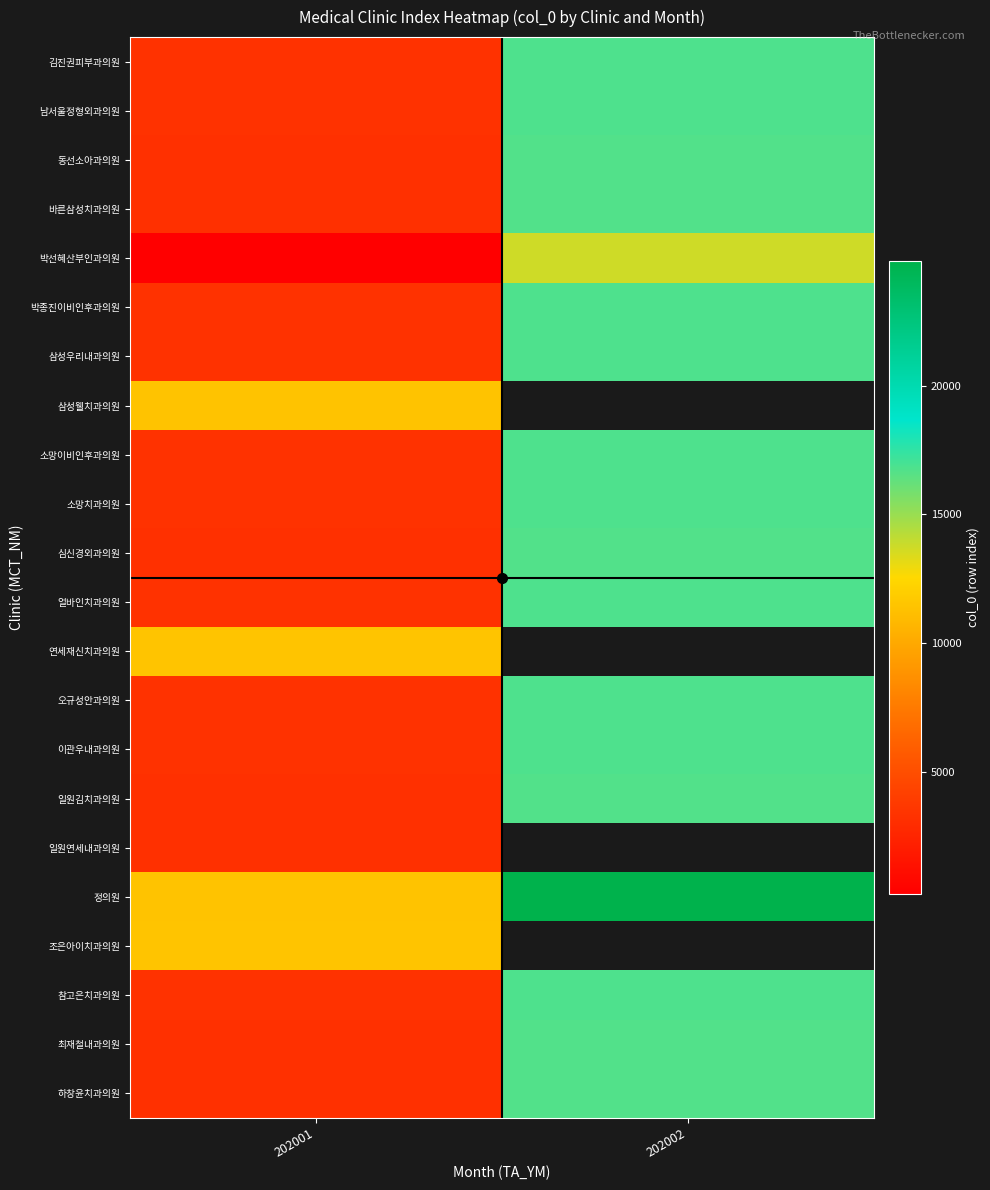

The 정의원 series shows 24832.0 at 202002. True or false?

True